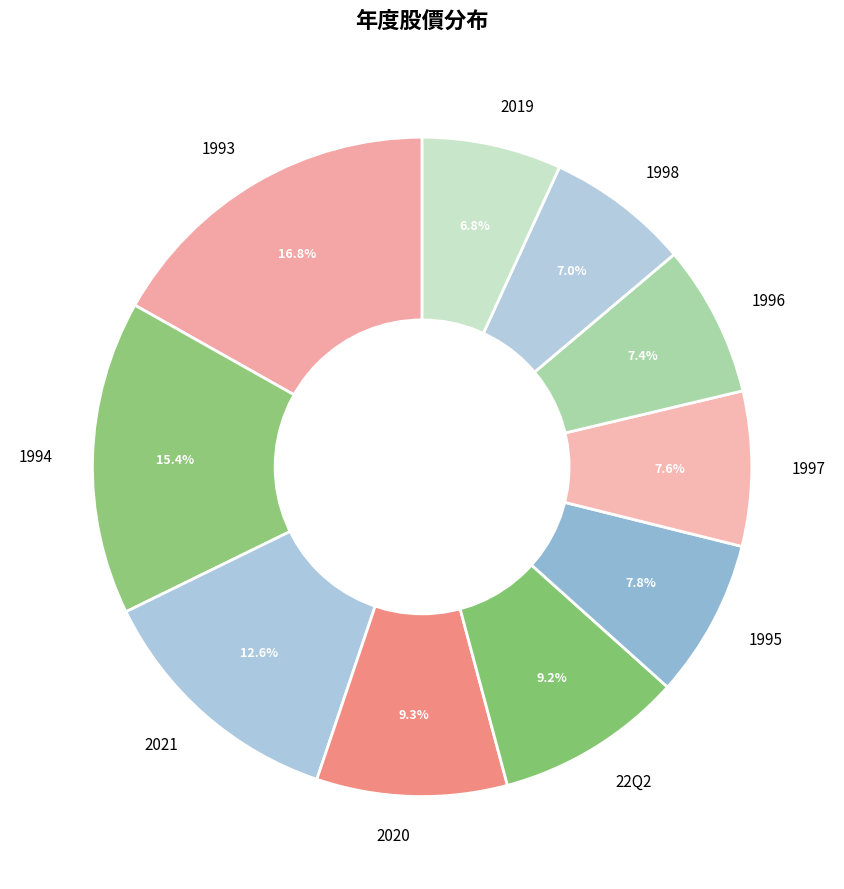

Does 1996 account for over 50% of the chart?

No